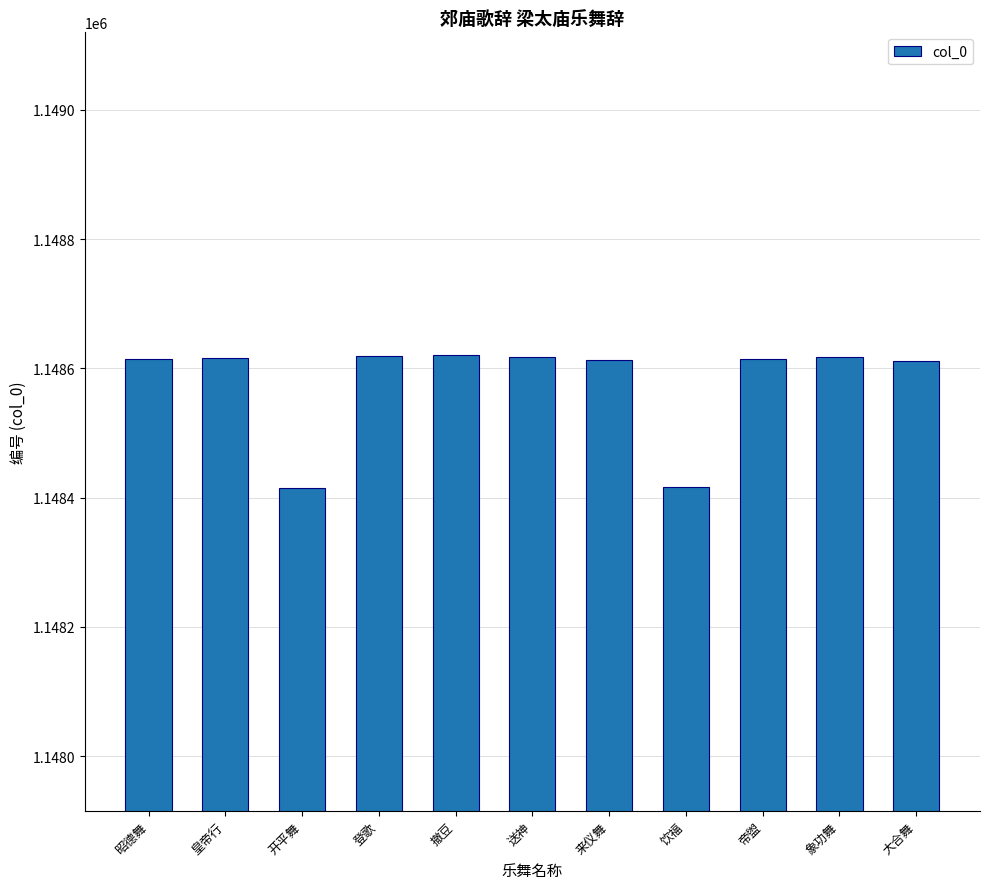

What is the greatest value displayed?

1148620